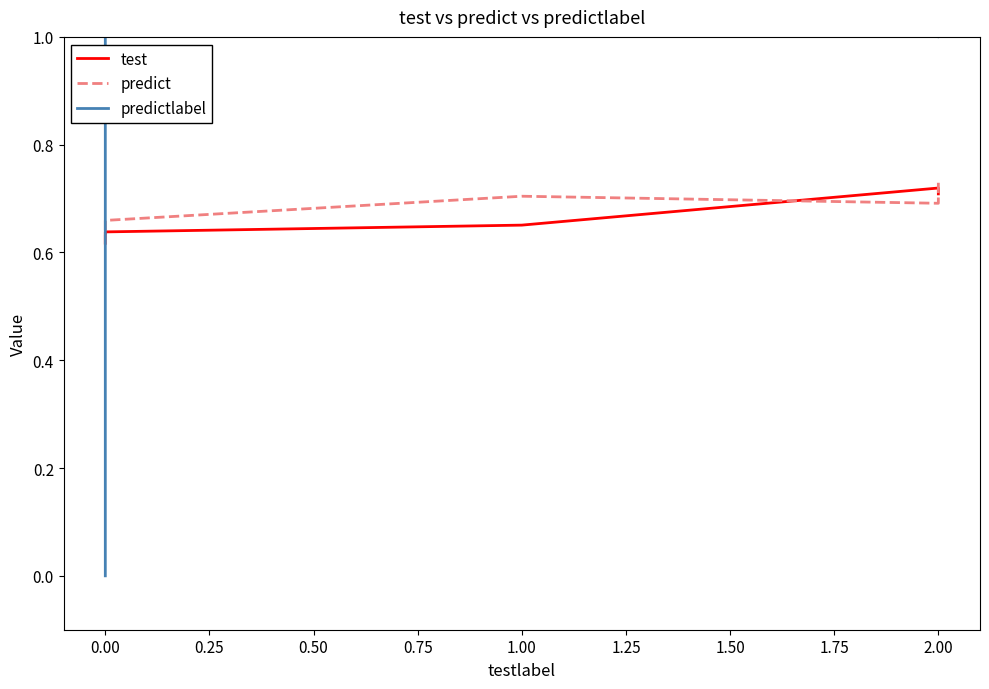

Rank the series by their maximum value, from lowest to highest.

test, predict, predictlabel